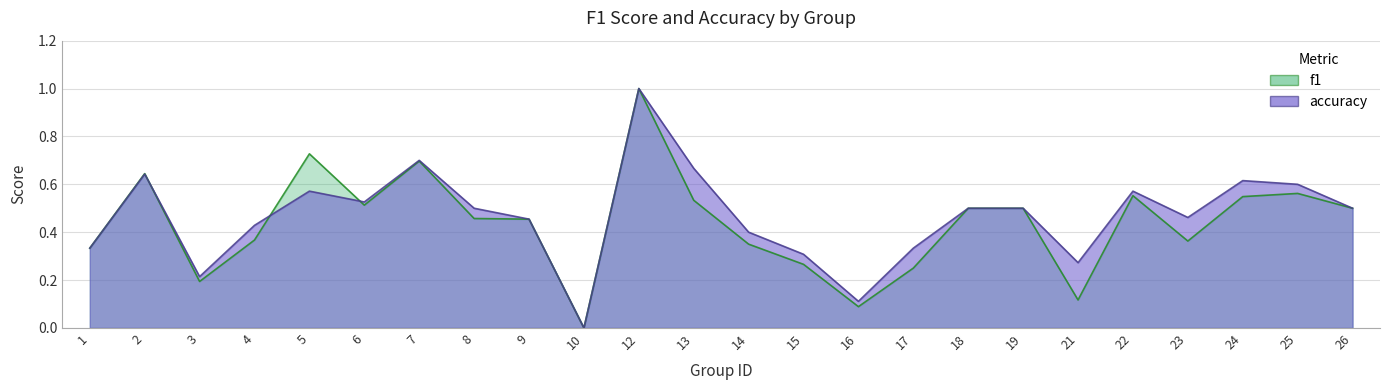

What is the average value of the f1 series?

0.4